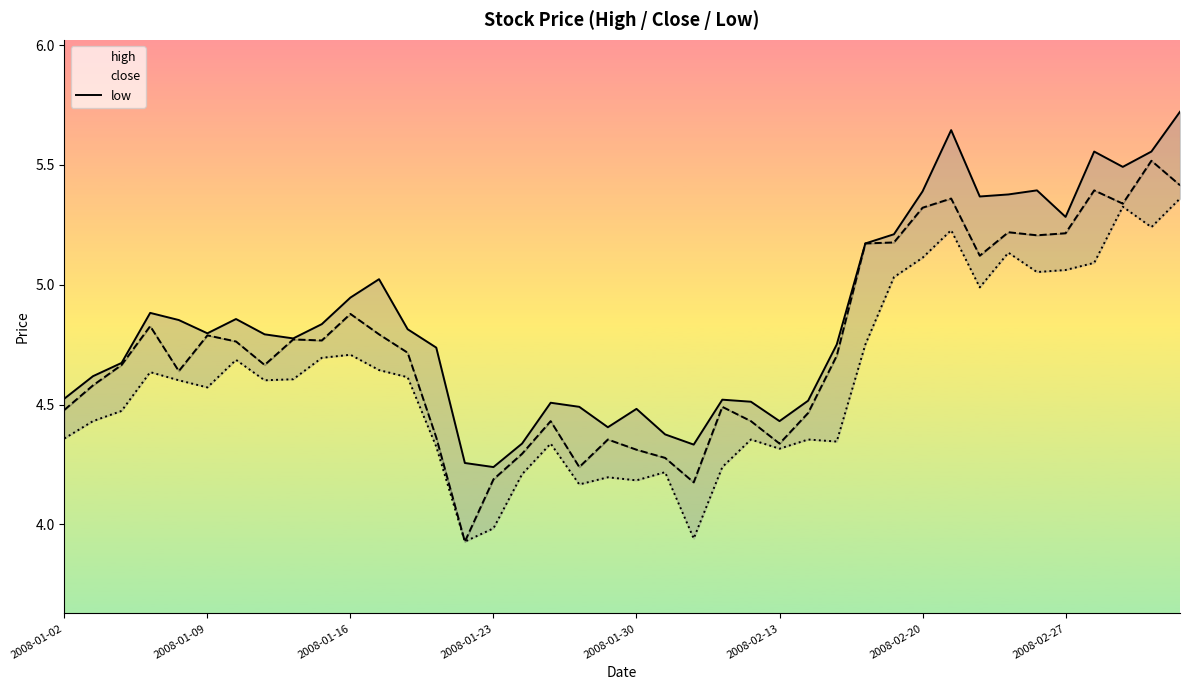

How many lines are shown in the chart?

3